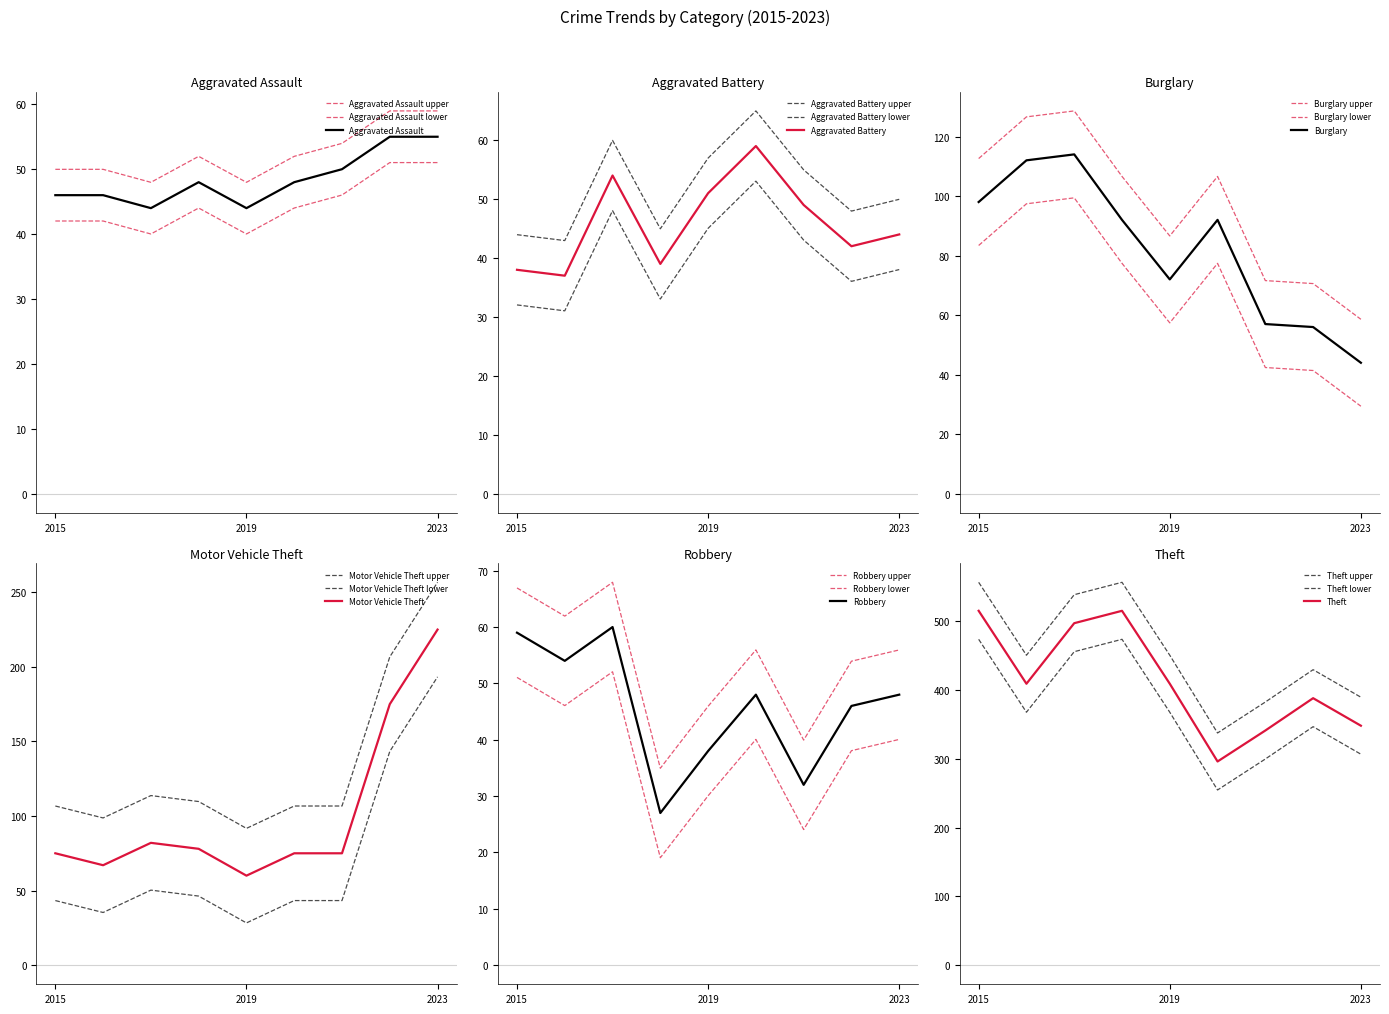

What is the highest value of the Theft series?

515.0